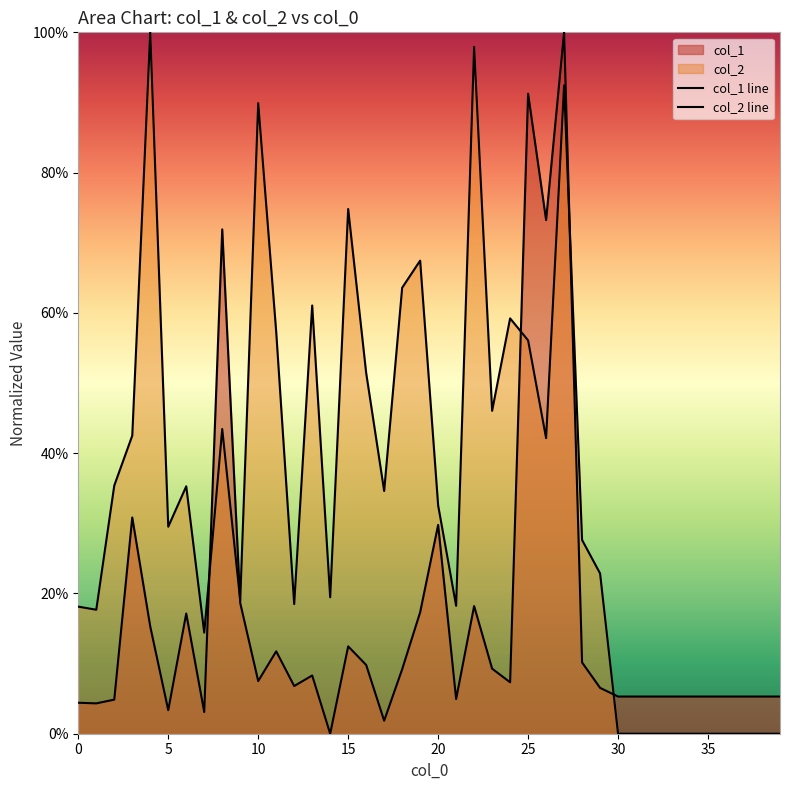

What is the sum of all col_2 values?

1388.5